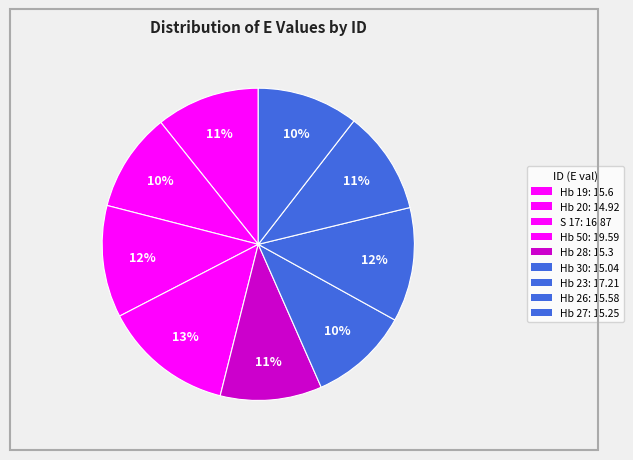

How many slices are in this pie chart?

9